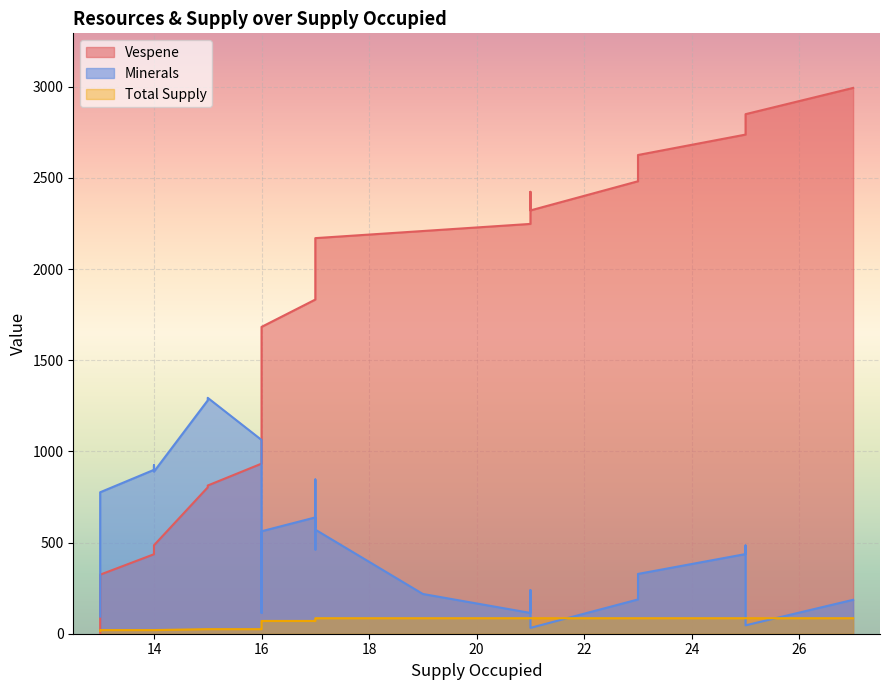

List the series in order of their peak value, highest first.

Vespene, Minerals, Total Supply